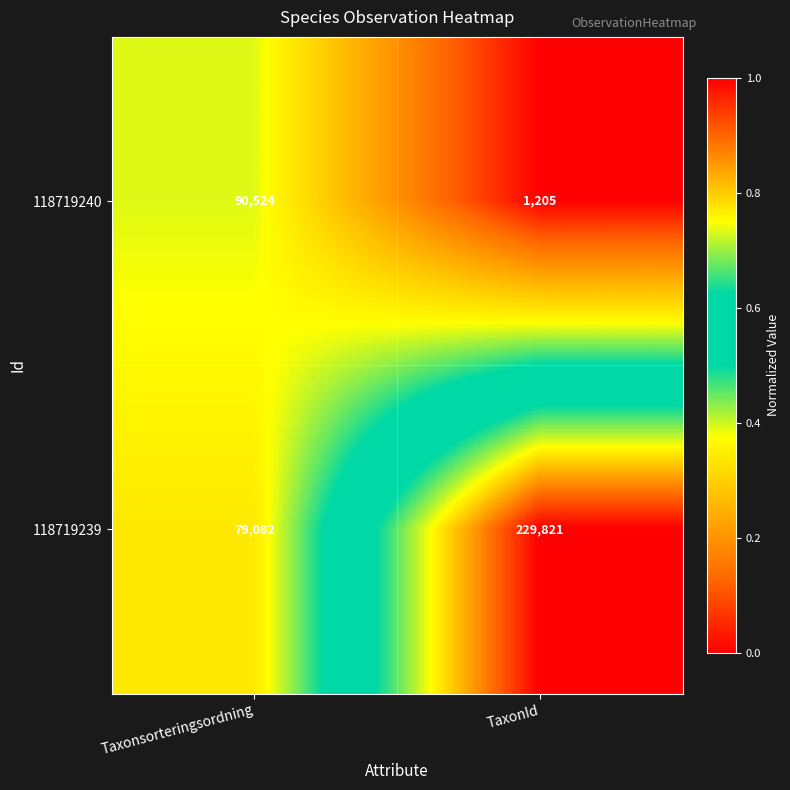

Count the number of data series in this chart.

2